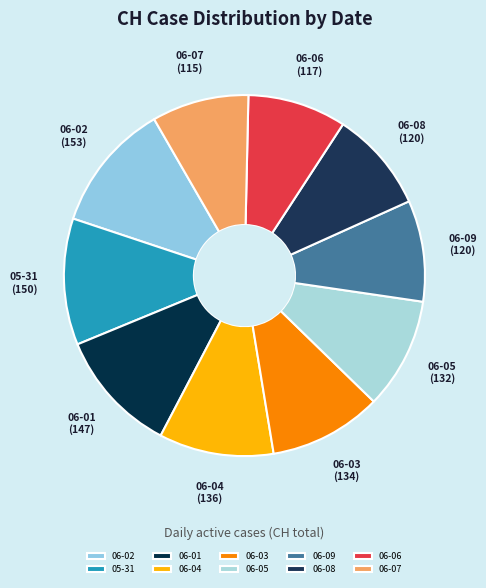

Is the sum of 06-06 and 06-07 greater than half?

No